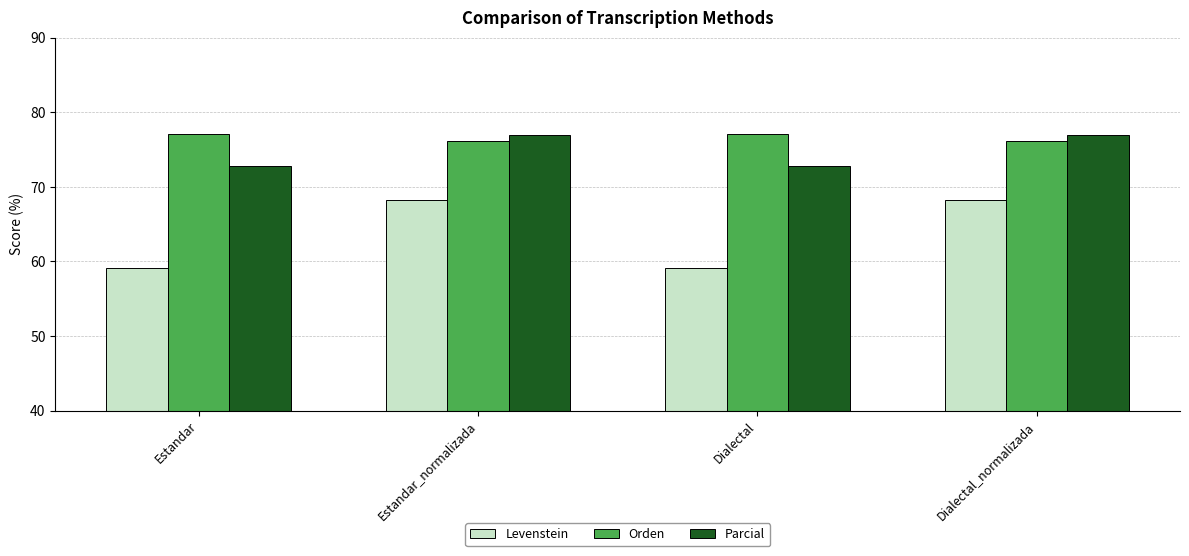

Is the value of Levenstein at Dialectal greater than the value of Parcial at Dialectal?

No